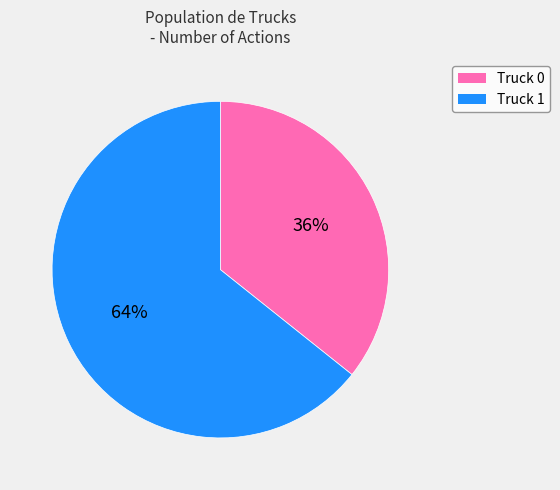

Which has a higher value, Truck 0 or Truck 1?

Truck 1